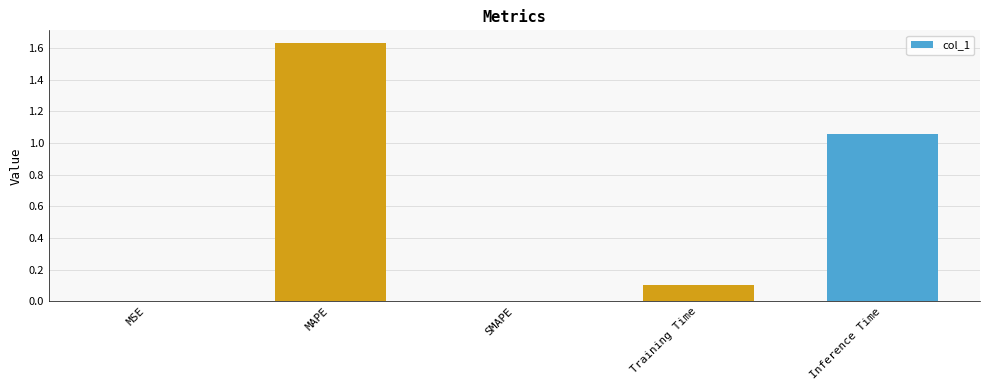

At which category does the chart reach its peak across all series?

MAPE